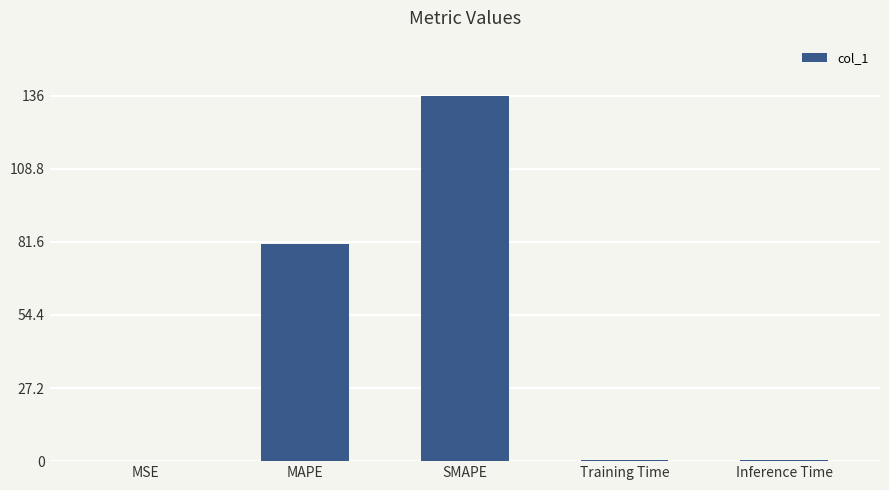

The value at MSE is 0.0. True or false?

True